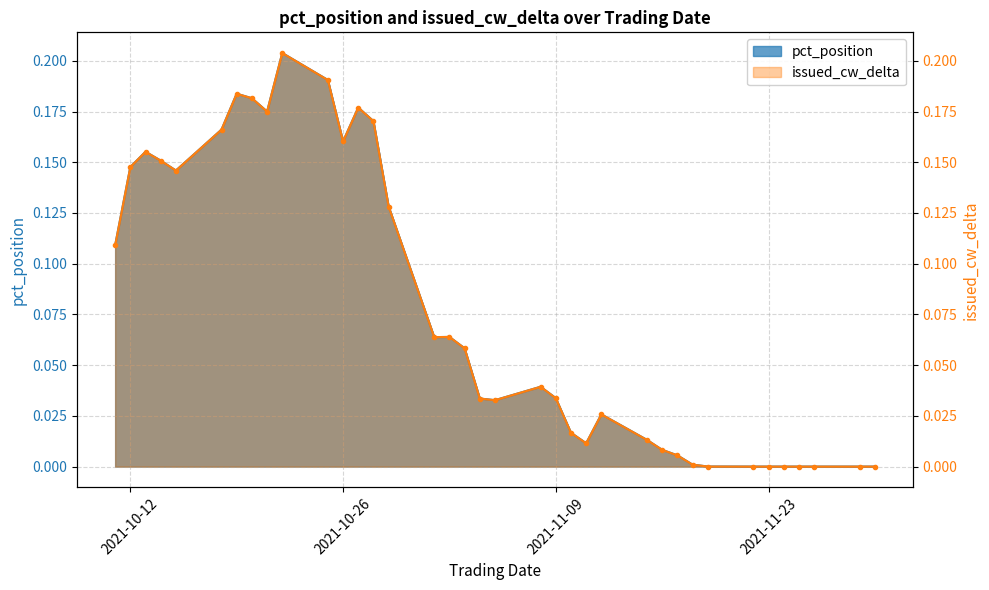

At 2021-11-10, list the series in order from smallest to largest.

pct_position, issued_cw_delta